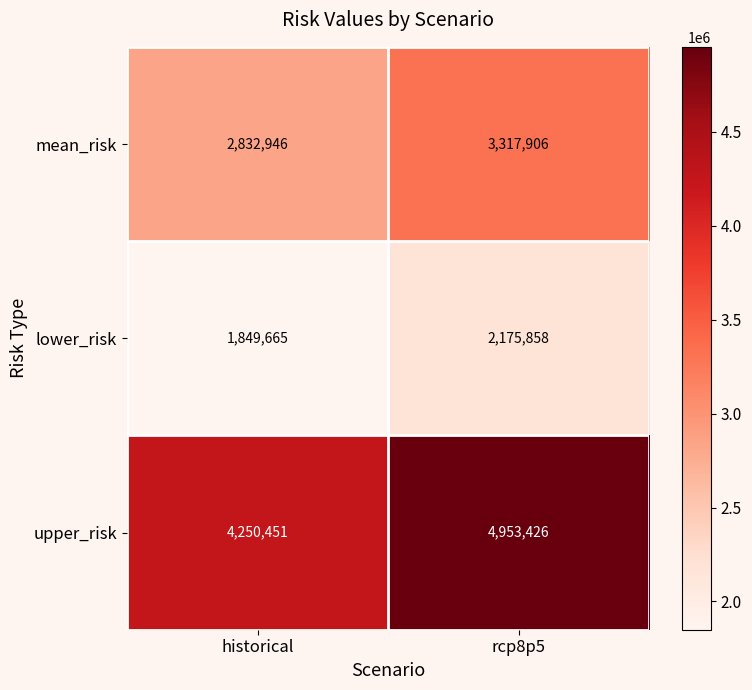

Between historical and rcp8p5, which series saw the biggest shift?

upper_risk